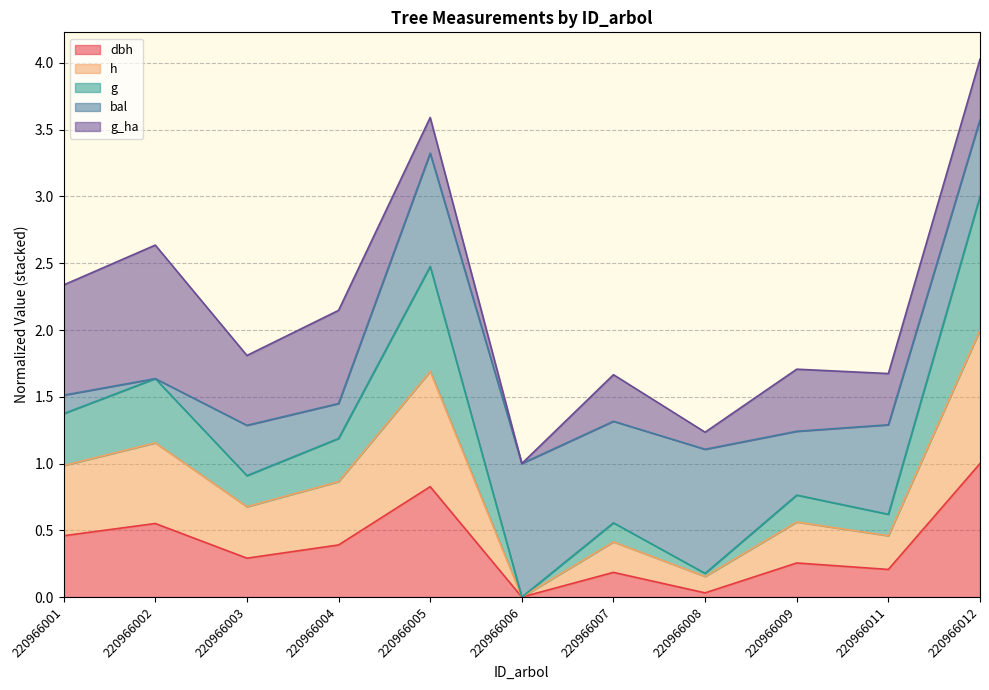

The value of dbh at 220966007 is 0.2. True or false?

True